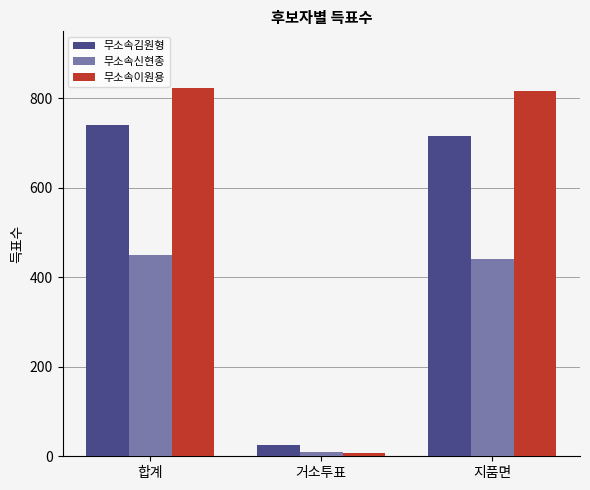

What is the total value across all series at 거소투표?

43